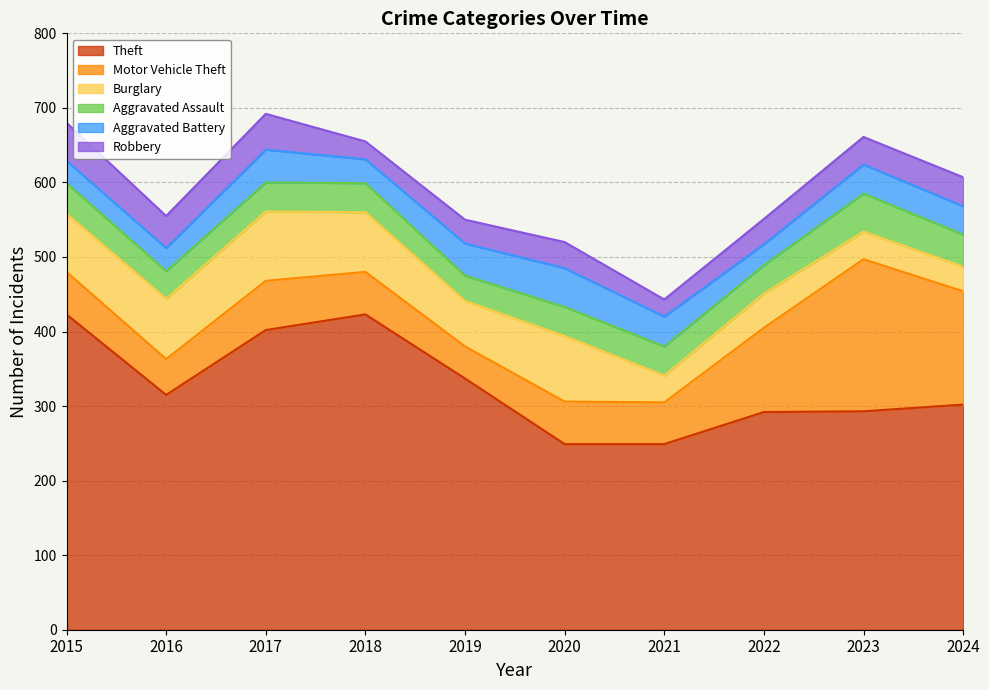

At which label does Aggravated Assault reach its peak?

2023